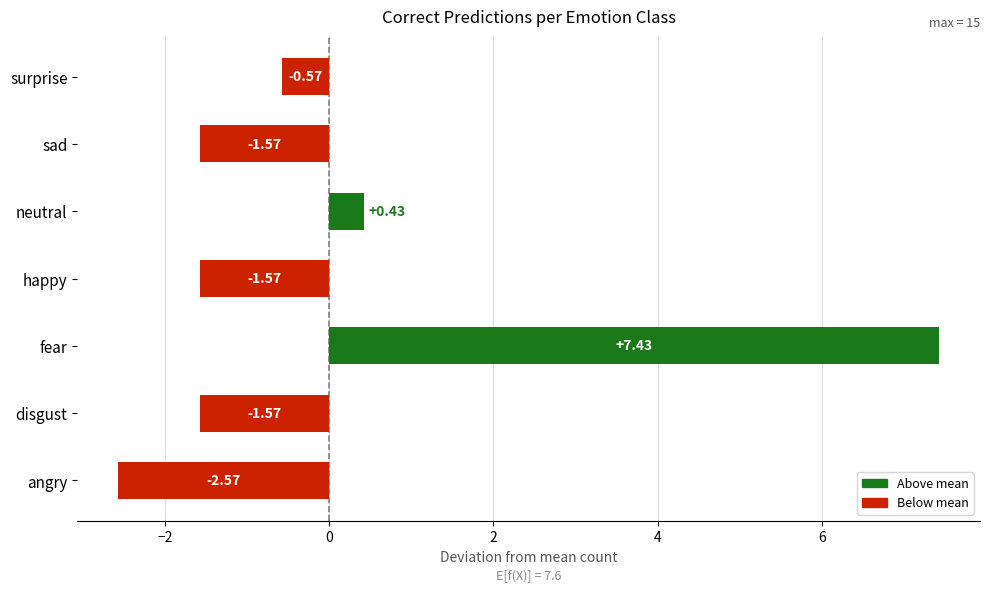

Where is the data nearest to the value 2?

neutral